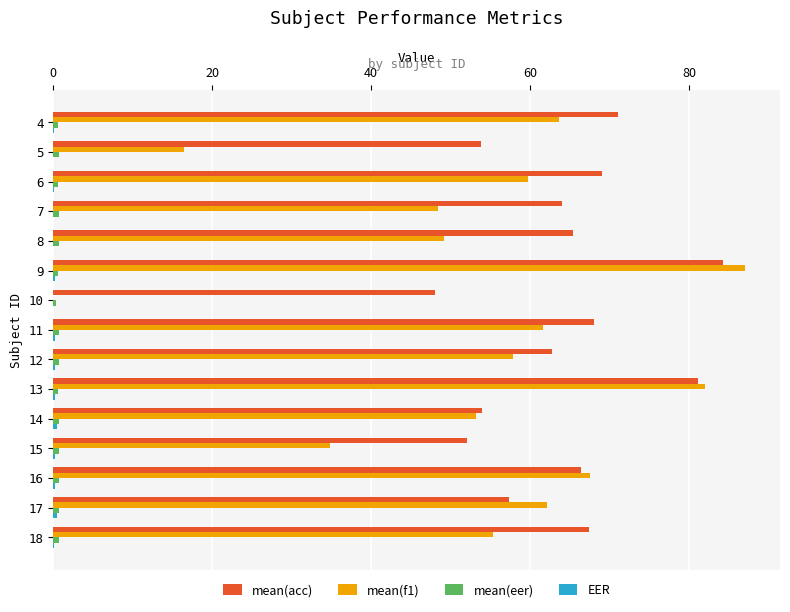

Which category has the highest value across all series?

9